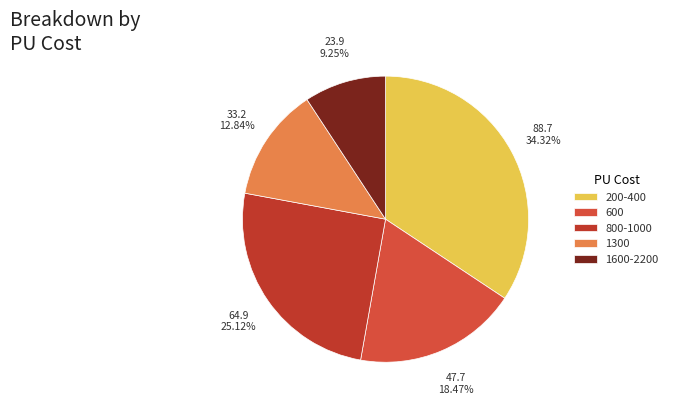

How many segments does this pie chart have?

5